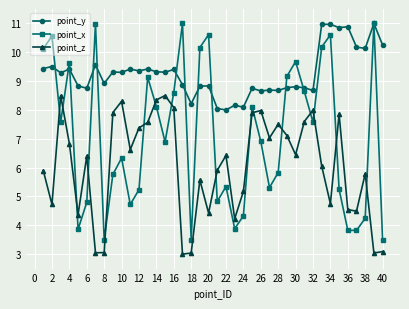

At how many categories does at least one series exceed 4?

40